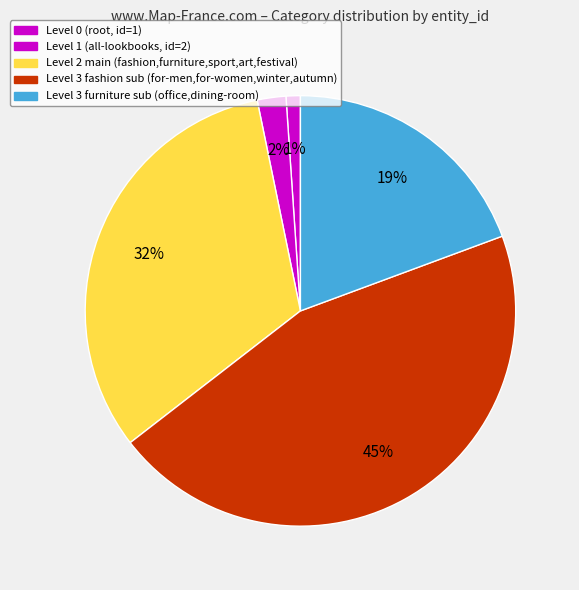

How many segments does this pie chart have?

5